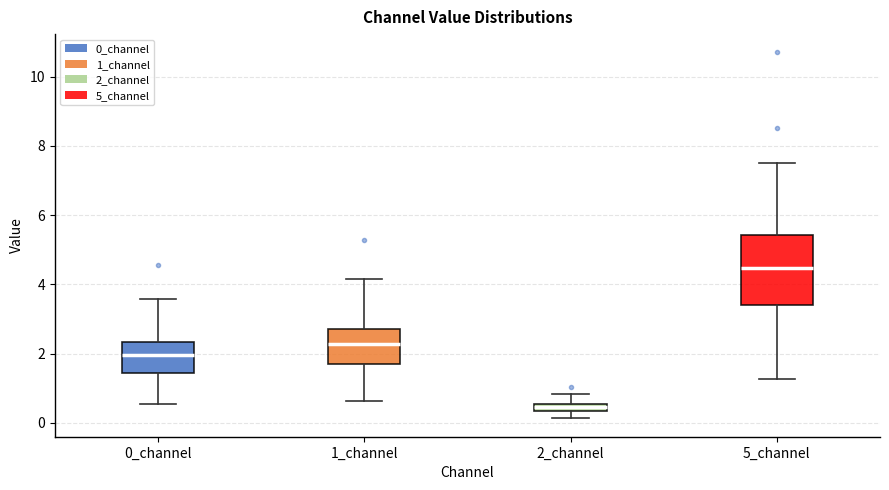

Where does the lower whisker of the box for 1_channel end on the y-axis? The values are not printed on the chart, so give them approximately, as read against the axis.

0.6